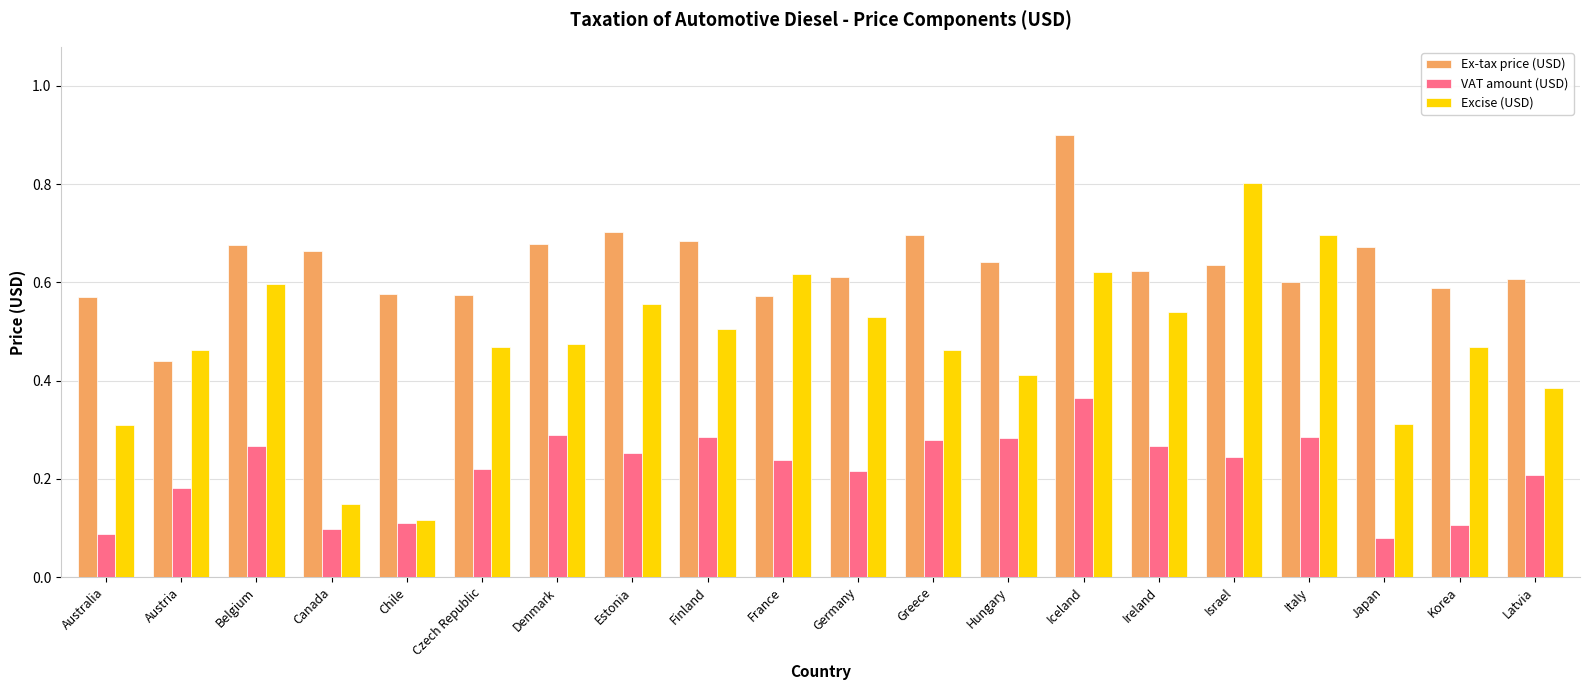

Is the value of Excise (USD) at Czech Republic greater than the value of Ex-tax price (USD) at Austria?

Yes